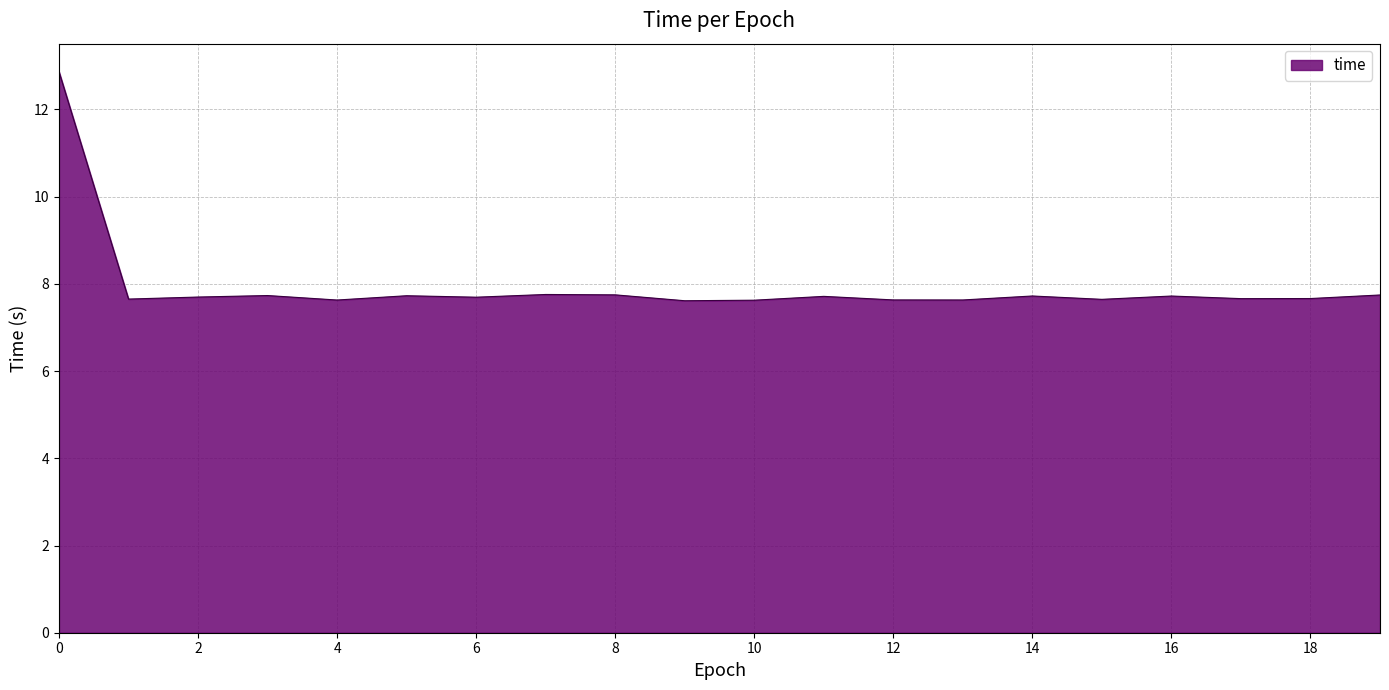

What is the smallest value displayed?

7.6